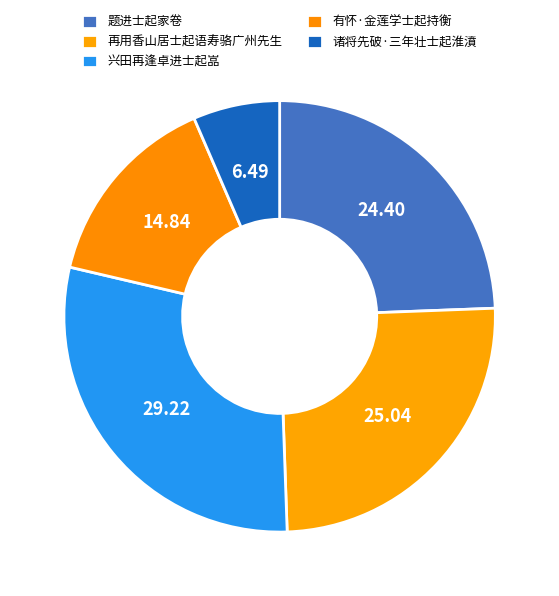

Count the number of slices in the pie.

5